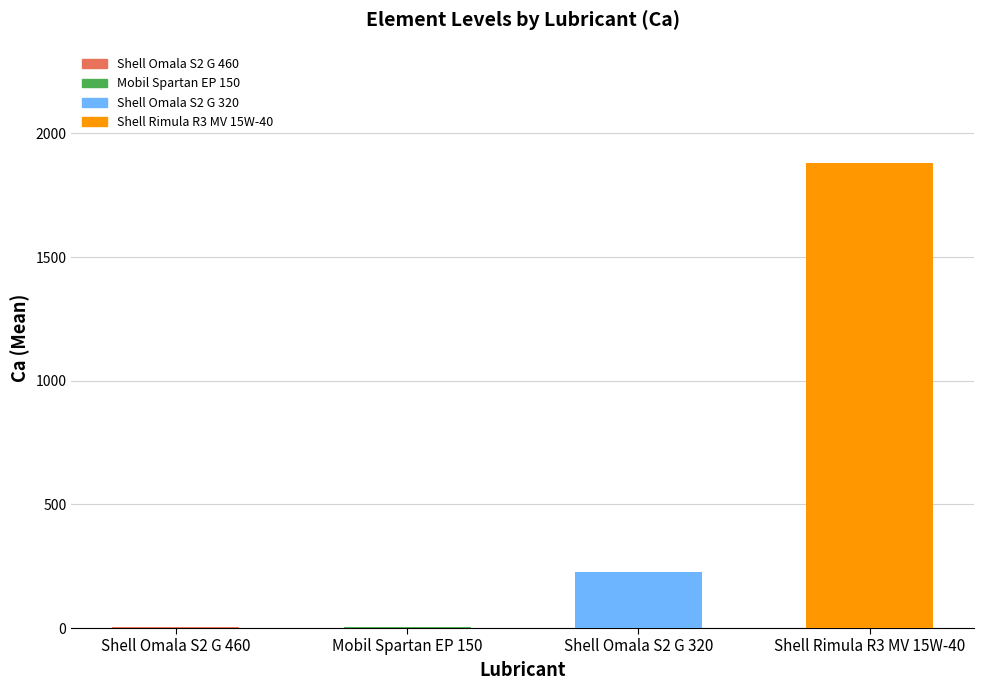

At which category is the sum across all series the highest?

Shell Rimula R3 MV 15W-40